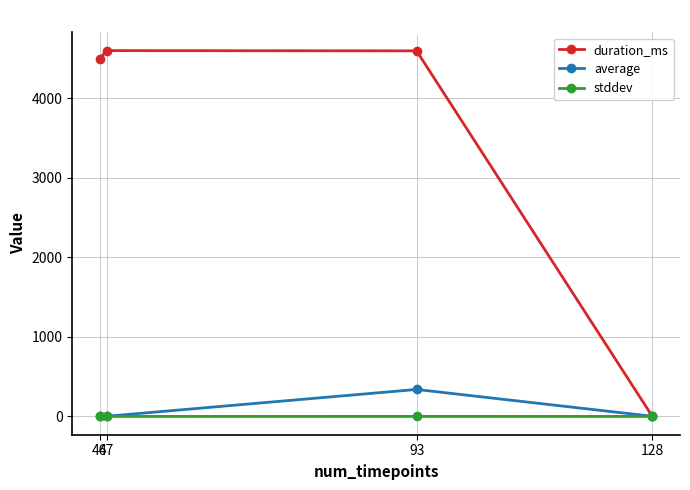

How many values in the duration_ms series are below 4599?

2